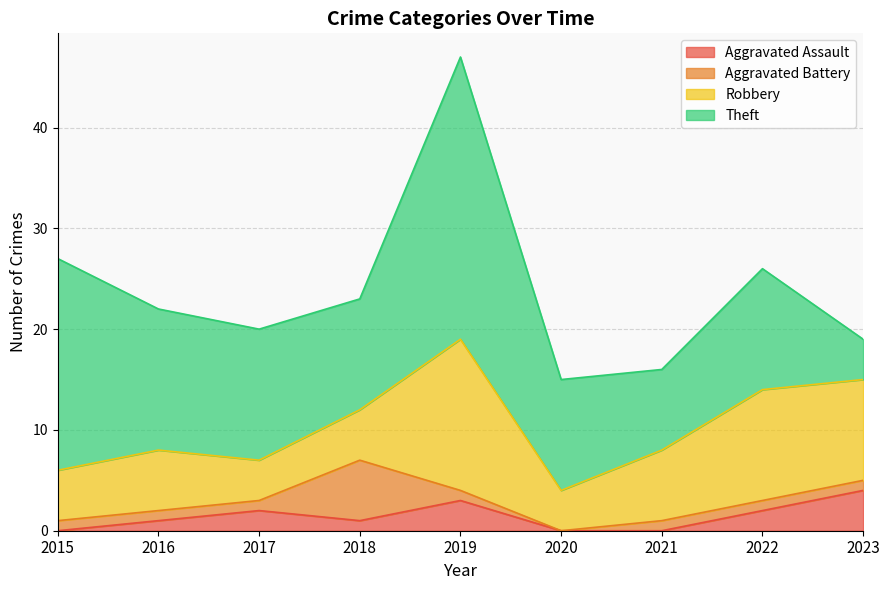

Between which two adjacent categories do Aggravated Assault and Aggravated Battery first intersect?

2017 and 2018